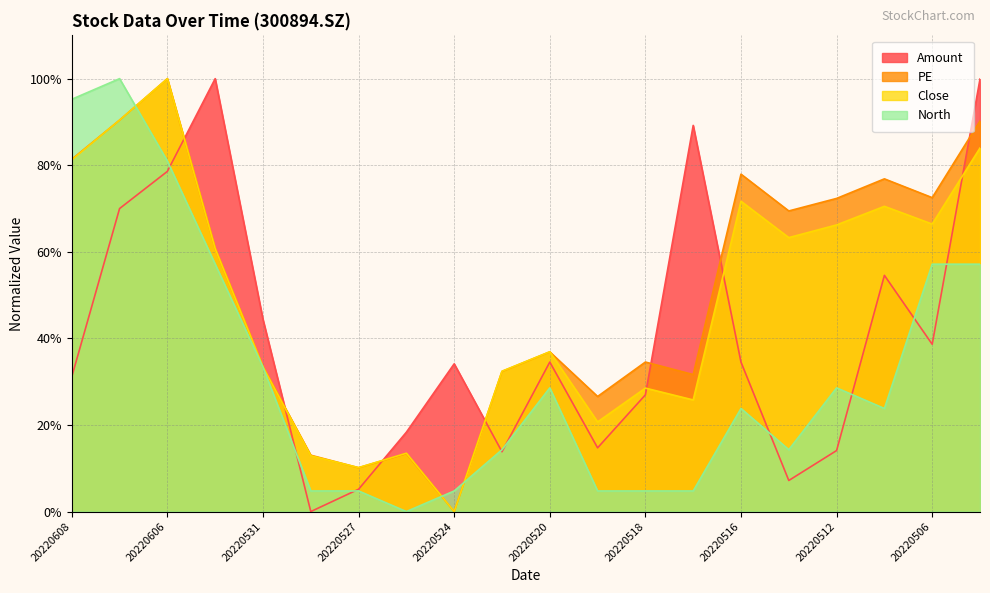

How many interior local peaks does the Close series have?

6